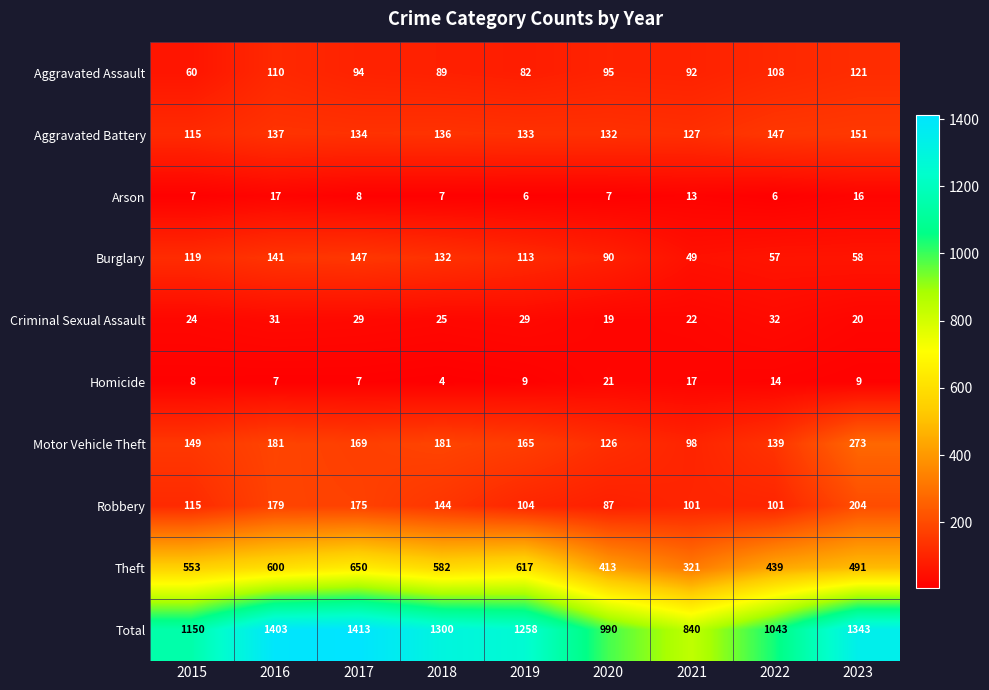

What is the difference between the maximum and minimum values in the Arson series?

11